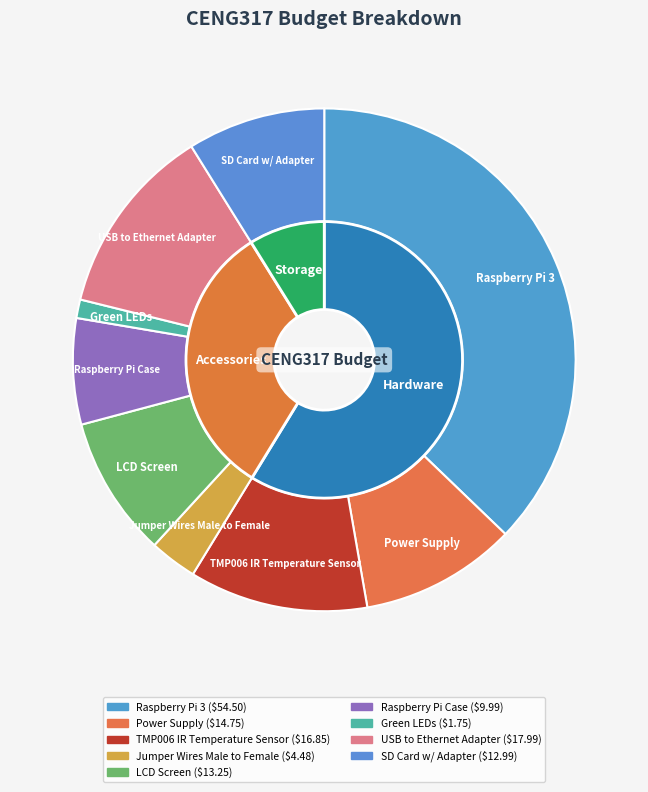

To the nearest percent, what portion does SD Card w/ Adapter represent?

9%